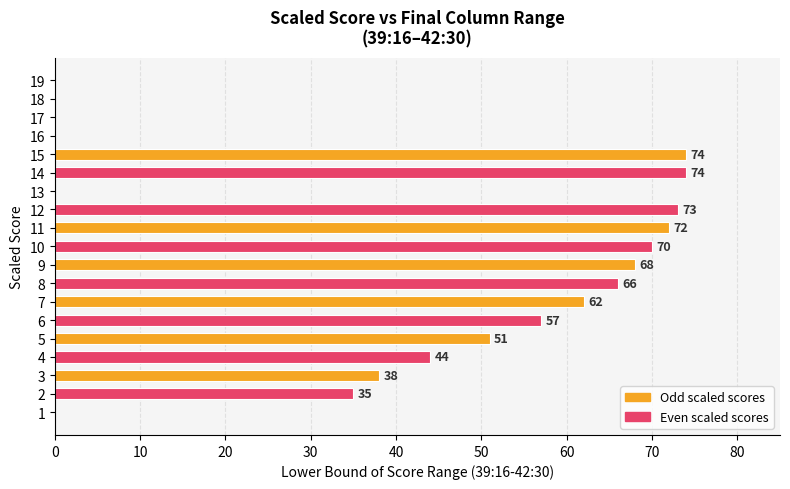

Reading bottom to top, extract all data points from this chart.

1=0	2=35	3=38	4=44	5=51	6=57	7=62	8=66	9=68	10=70	11=72	12=73	13=0	14=74	15=74	16=0	17=0	18=0	19=0